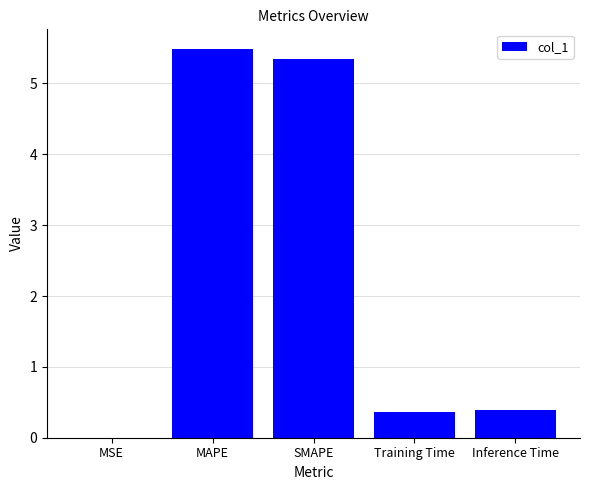

What is the maximum value shown in the chart?

5.5